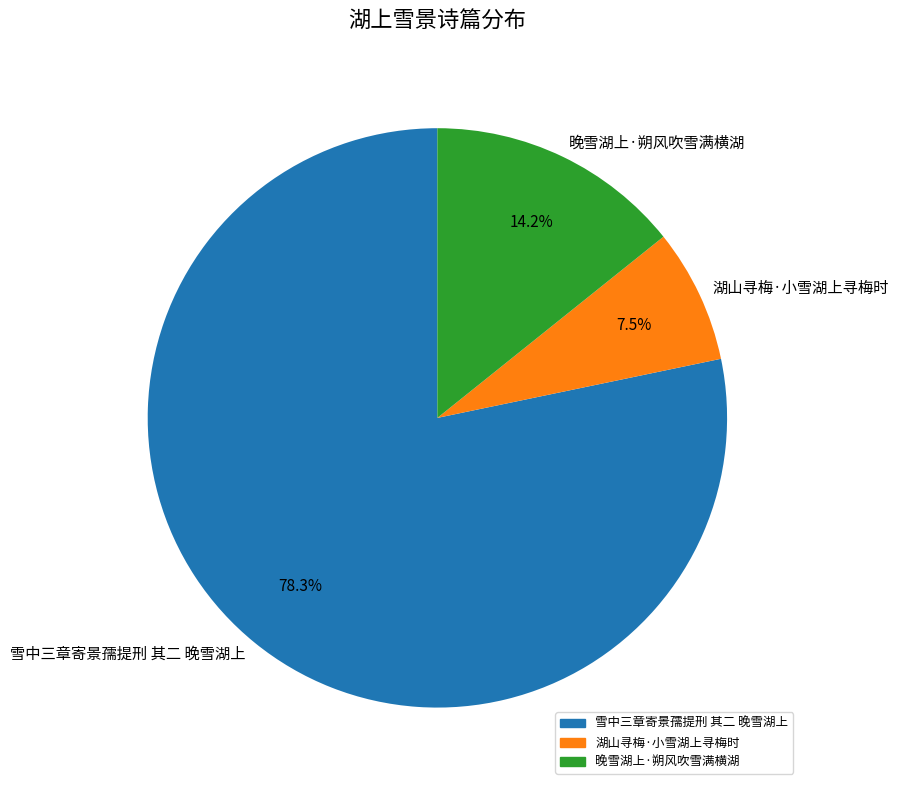

Count the number of slices in the pie.

3